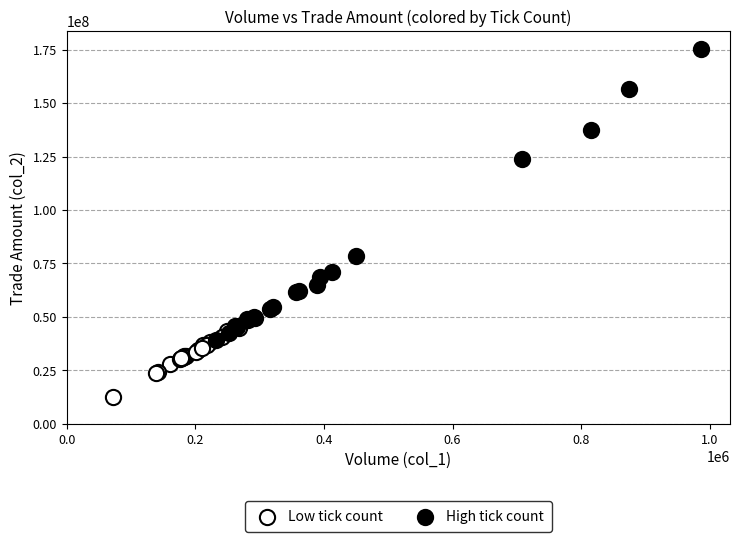

Which series has the largest Y range (max minus min)?

High tick count